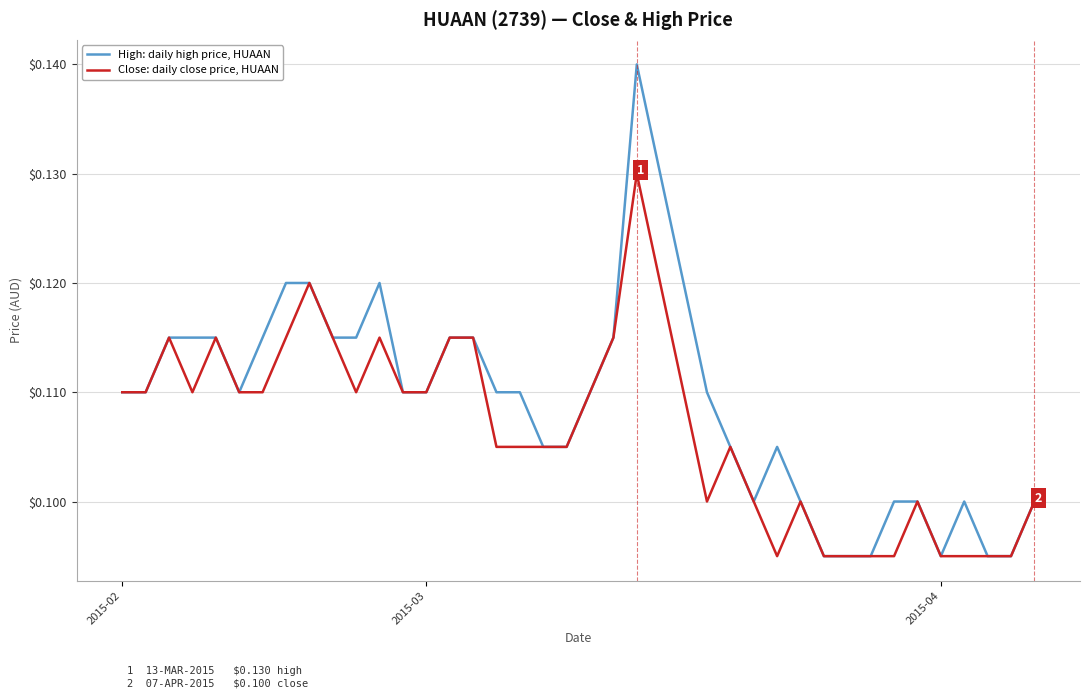

Which series has the largest range (max minus min)?

High: daily high price, HUAAN